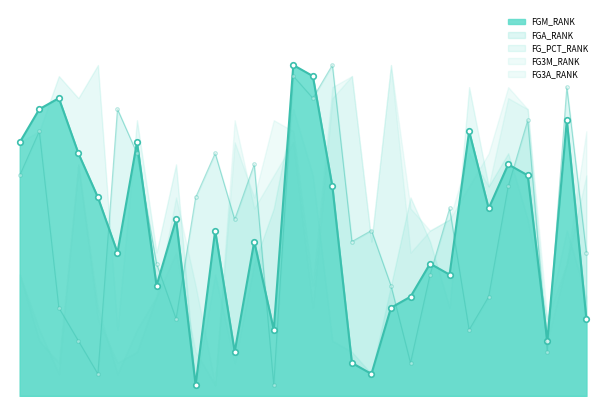

What is the total value across all series at Miami Heat?

94